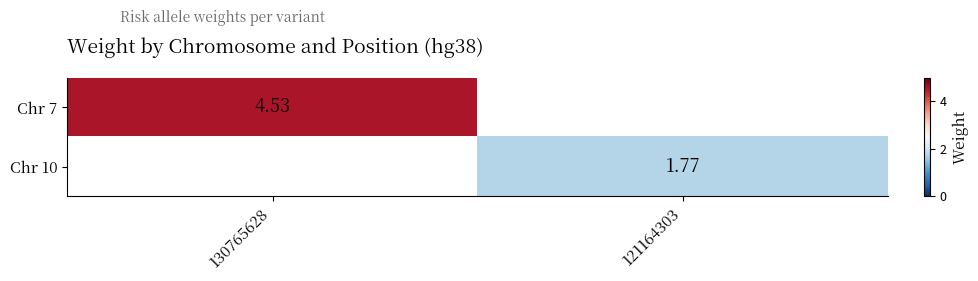

Is the value of Chr 10 at 121164303 greater than the value of Chr 7 at 130765628?

No